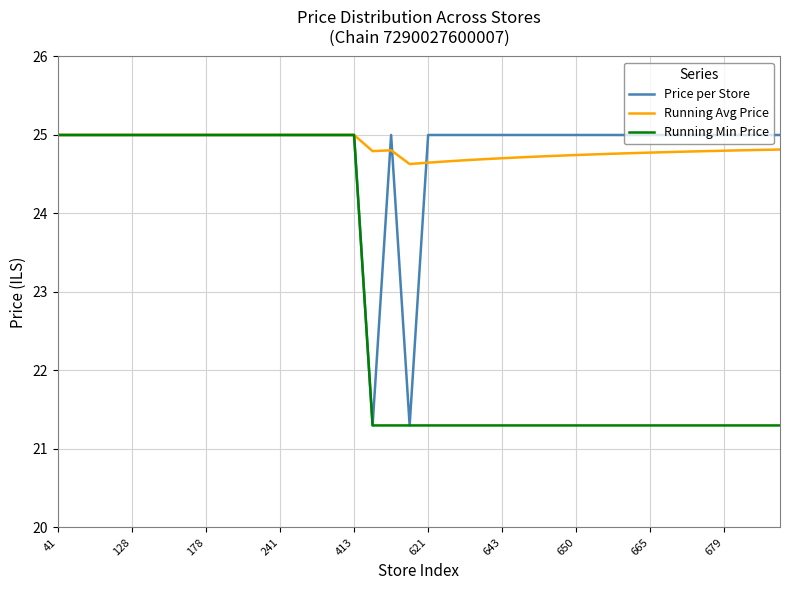

What is the minimum value shown in the chart?

21.3